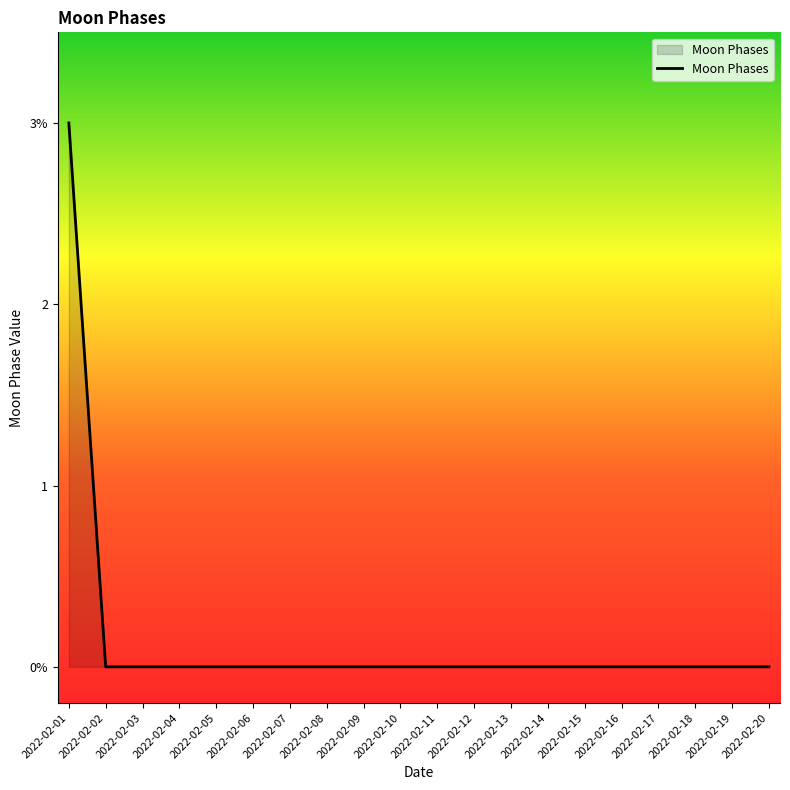

Does the chart display data point markers on the line(s)?

No